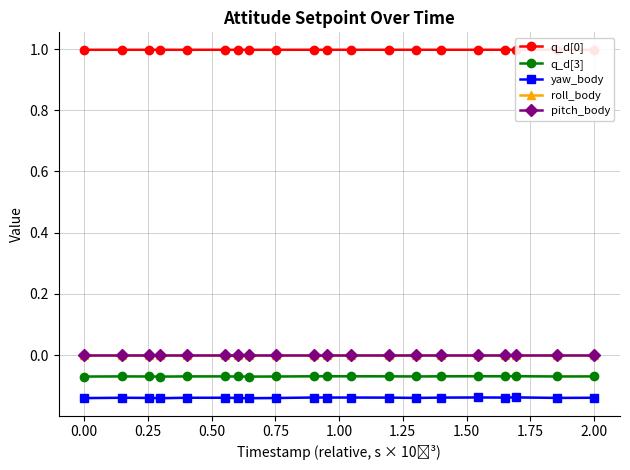

What is the sum of all q_d[0] values?

20.0